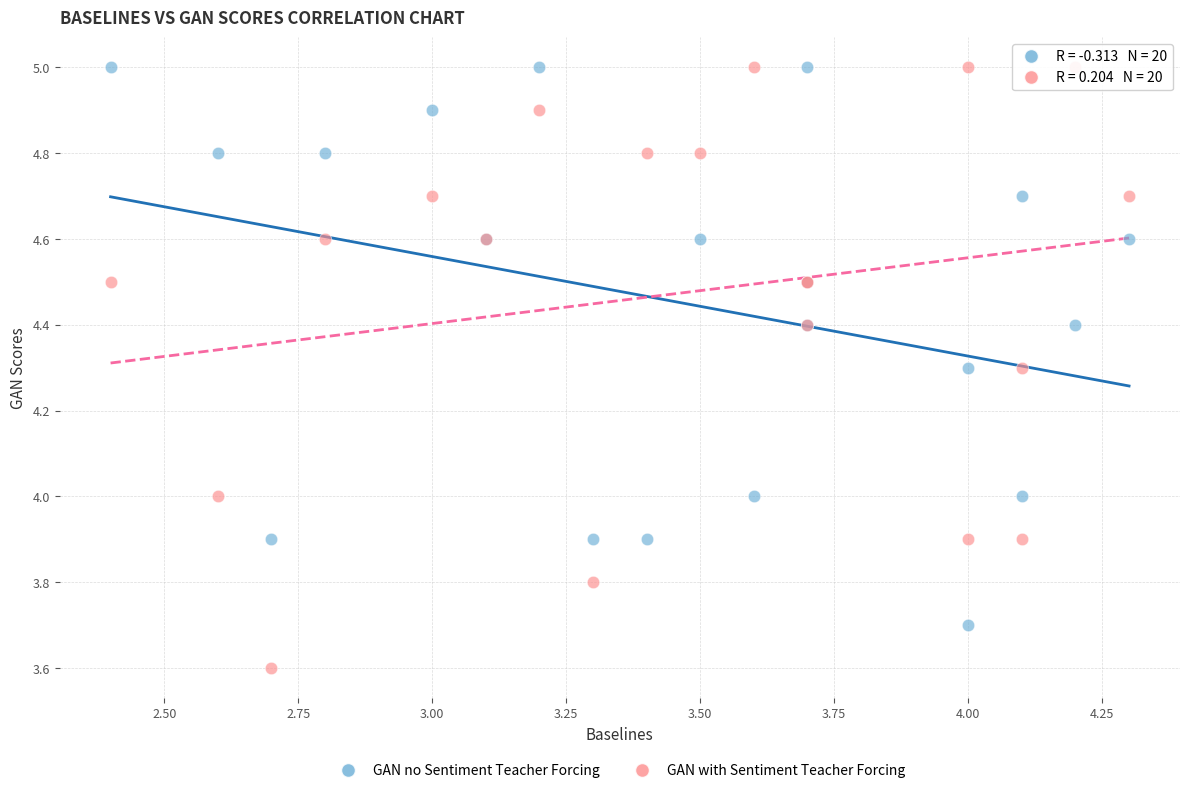

Which series has the widest spread of Y values?

GAN with Sentiment Teacher Forcing